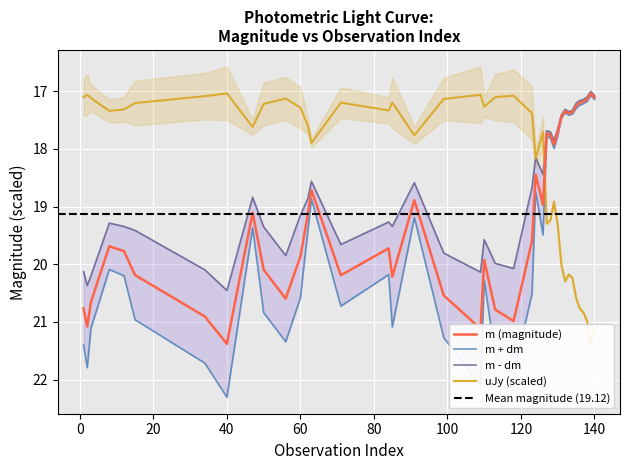

At 124, list the series in order from smallest to largest.

uJy, m